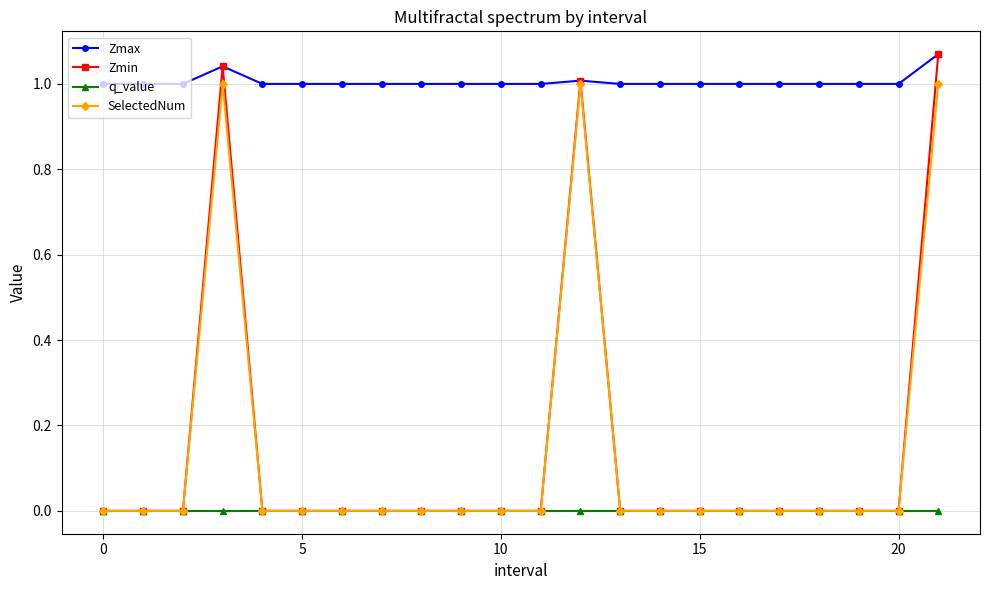

Which series has the widest spread of values?

Zmin